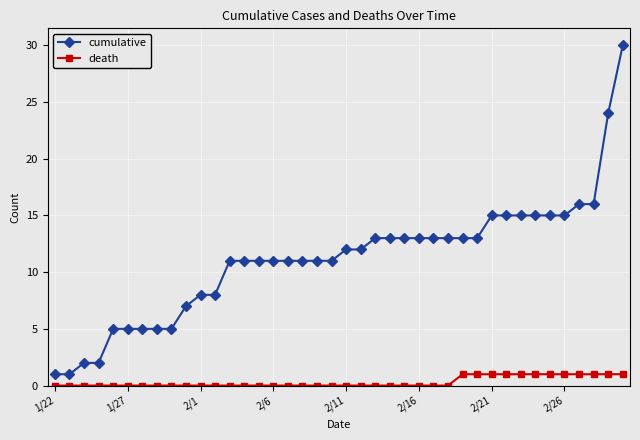

What are all the series names shown in the legend?

cumulative, death